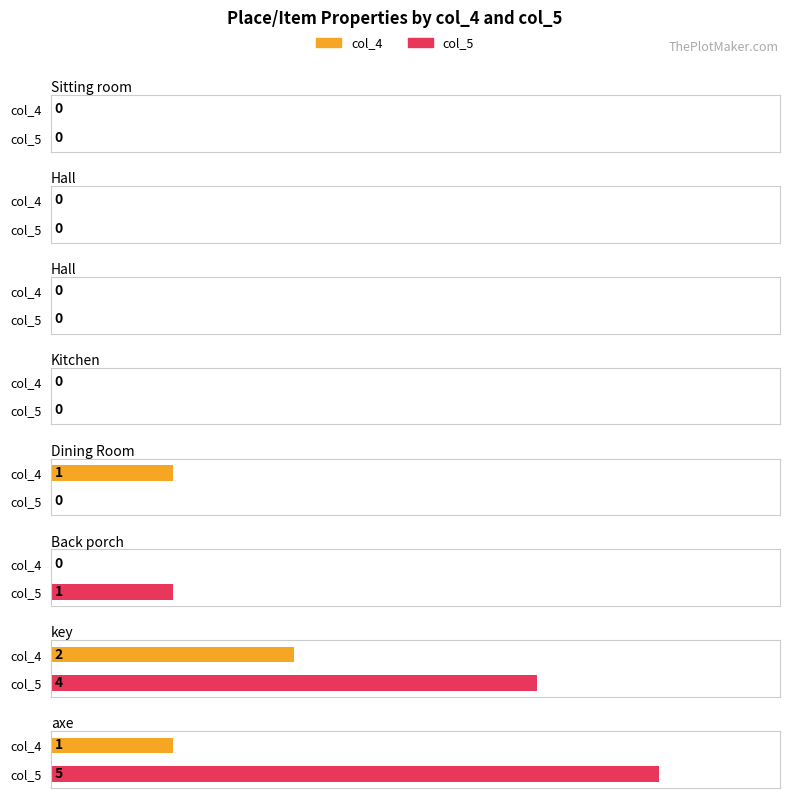

Which category has the lowest value in the col_5 series?

Sitting room